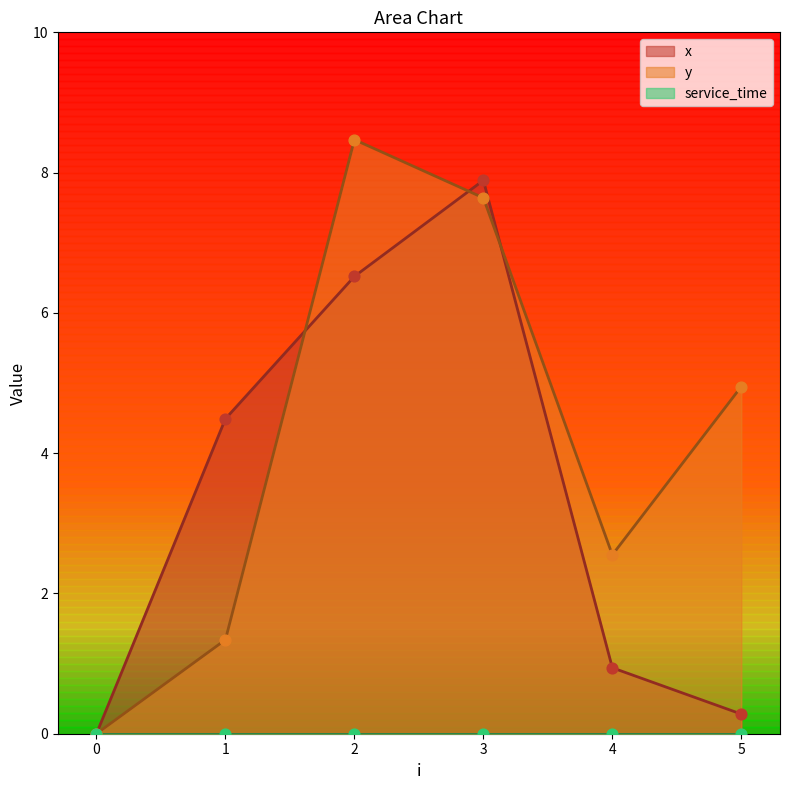

At which category is the sum across all series the highest?

3